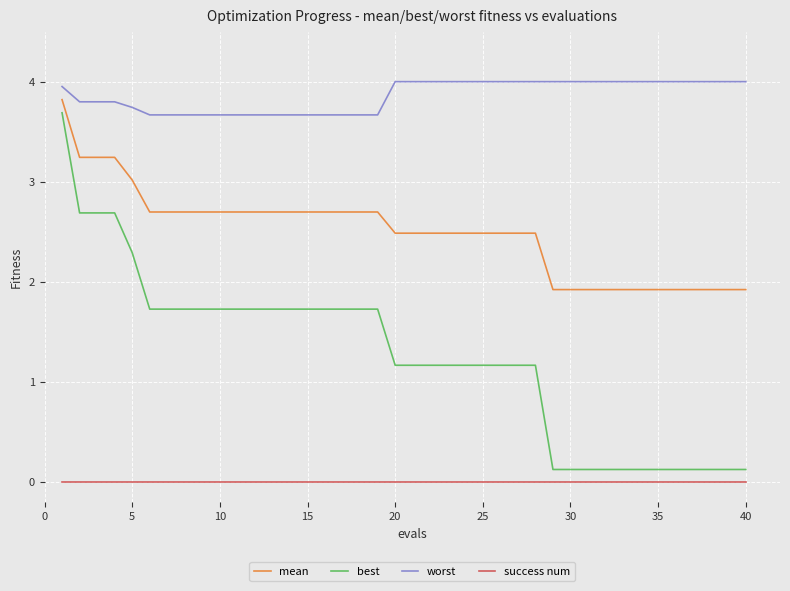

List the series in order of their peak value, highest first.

worst, mean, best, success num